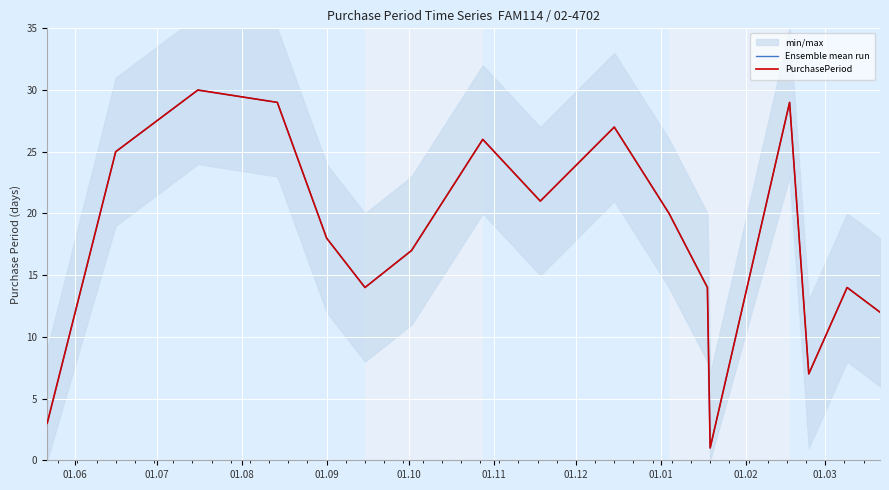

Is it true that Ensemble mean run equals 20 at 11?

False